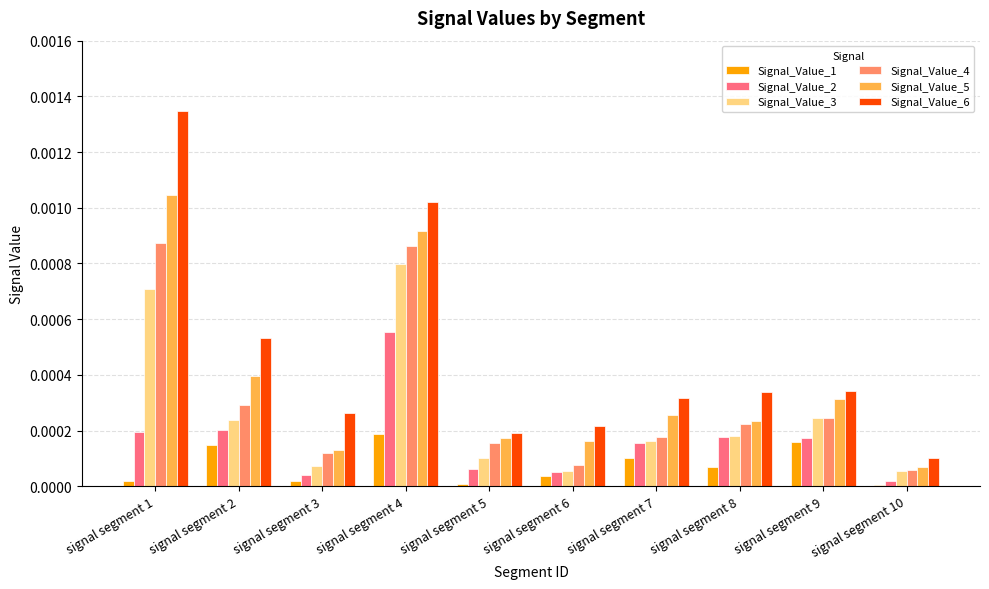

Which series has the widest spread of values?

Signal_Value_6